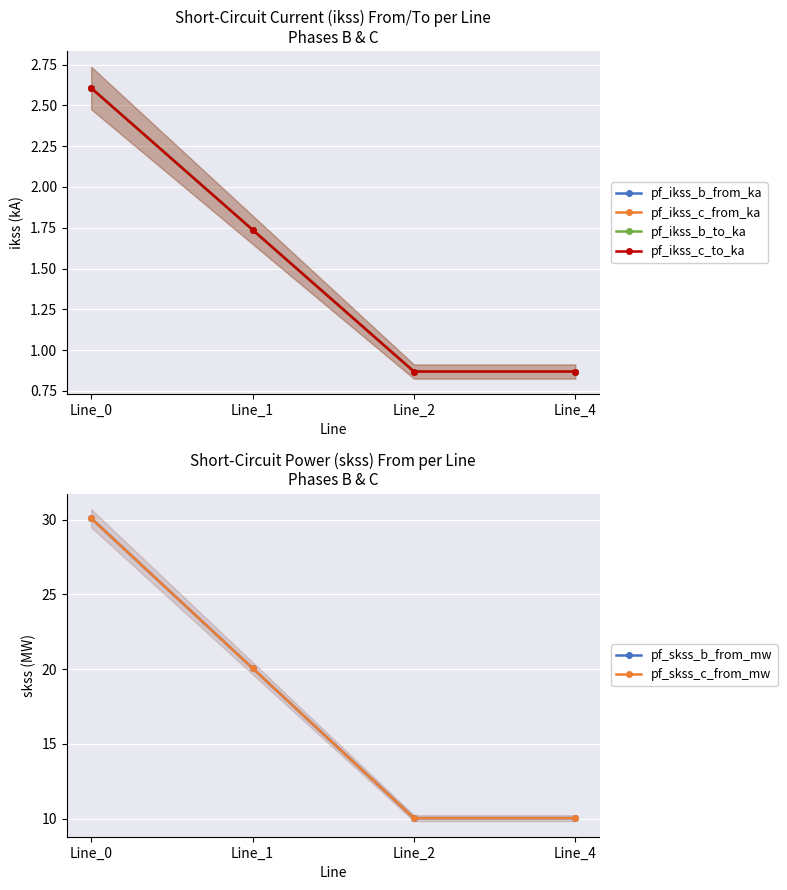

How many values in the pf_skss_b_from_mw series exceed 20?

2